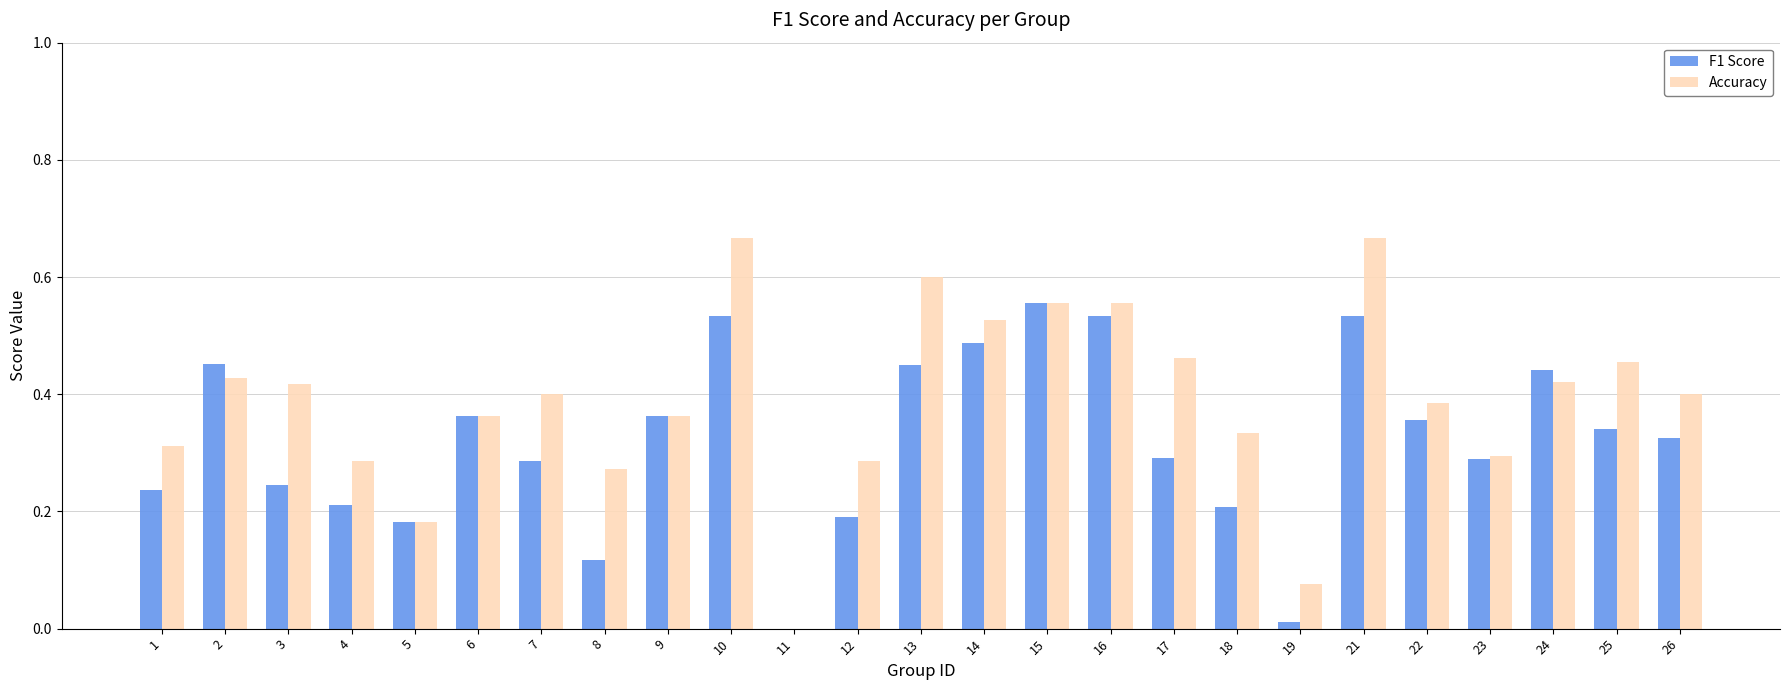

What is the sum of all F1 Score values?

8.0